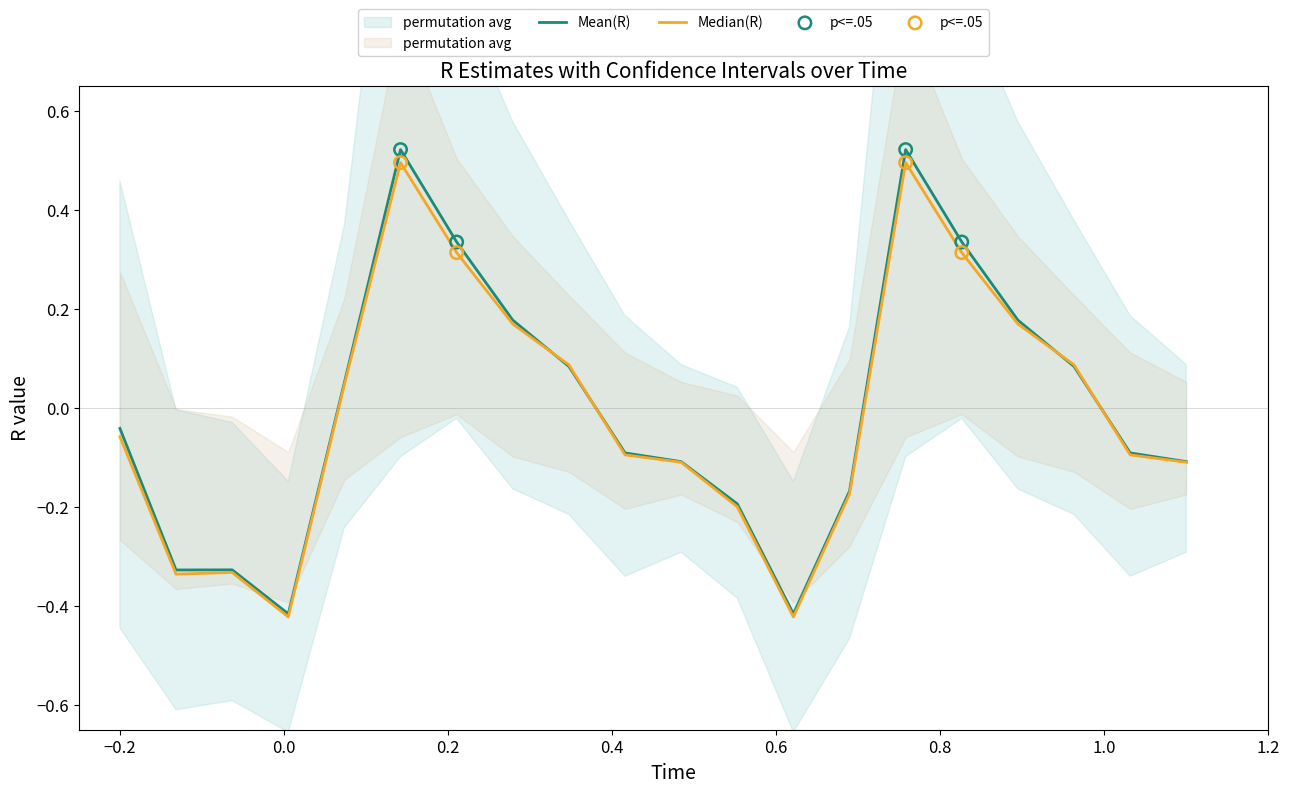

Which series has the largest total across all categories?

Mean(R)